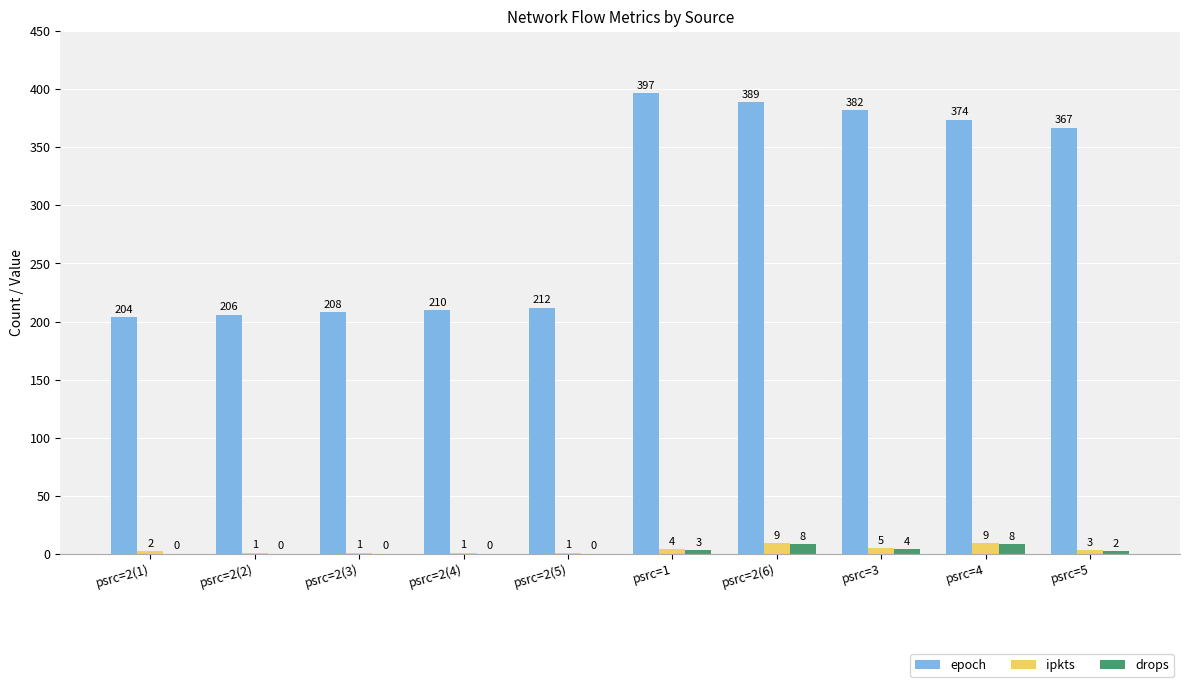

What is the total value across all series at psrc=4?

391